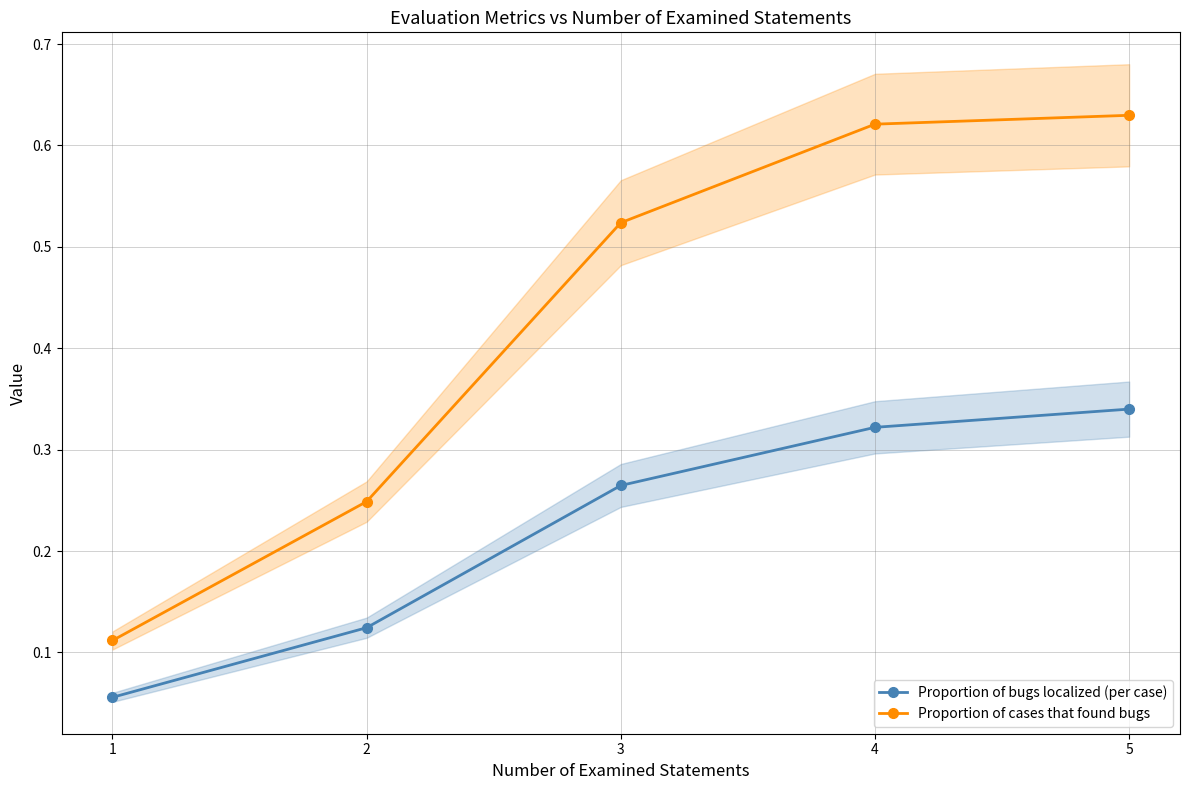

Is it true that Proportion of cases that found bugs equals 0.8 at 3?

False